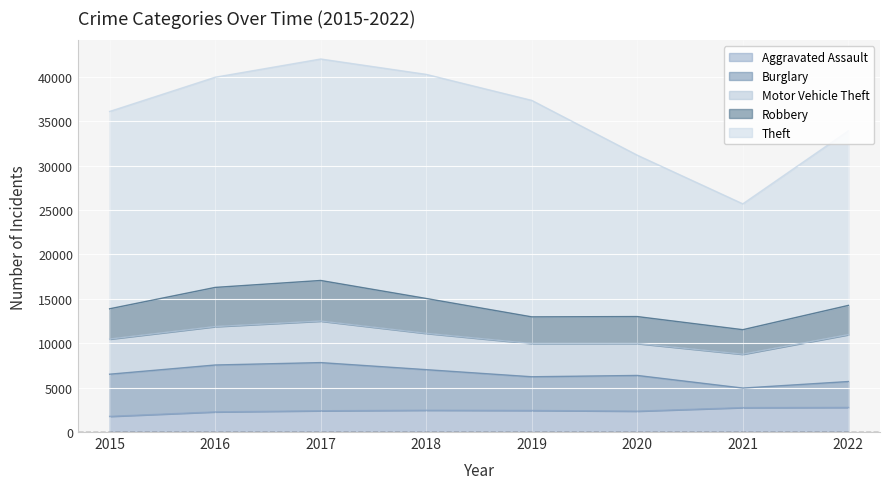

At which label does Burglary reach its minimum?

2021